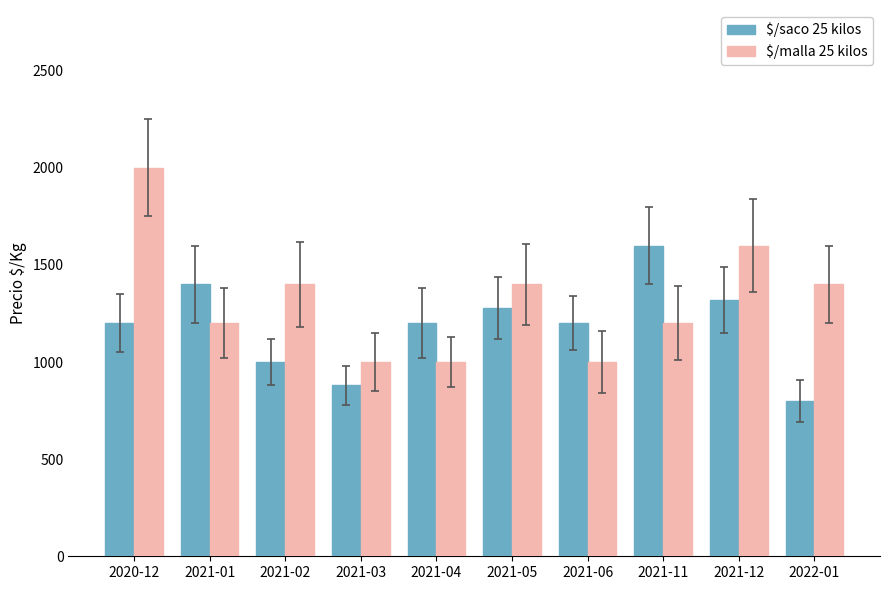

What is the difference between the maximum and second lowest values in the $/malla 25 kilos series?

1000